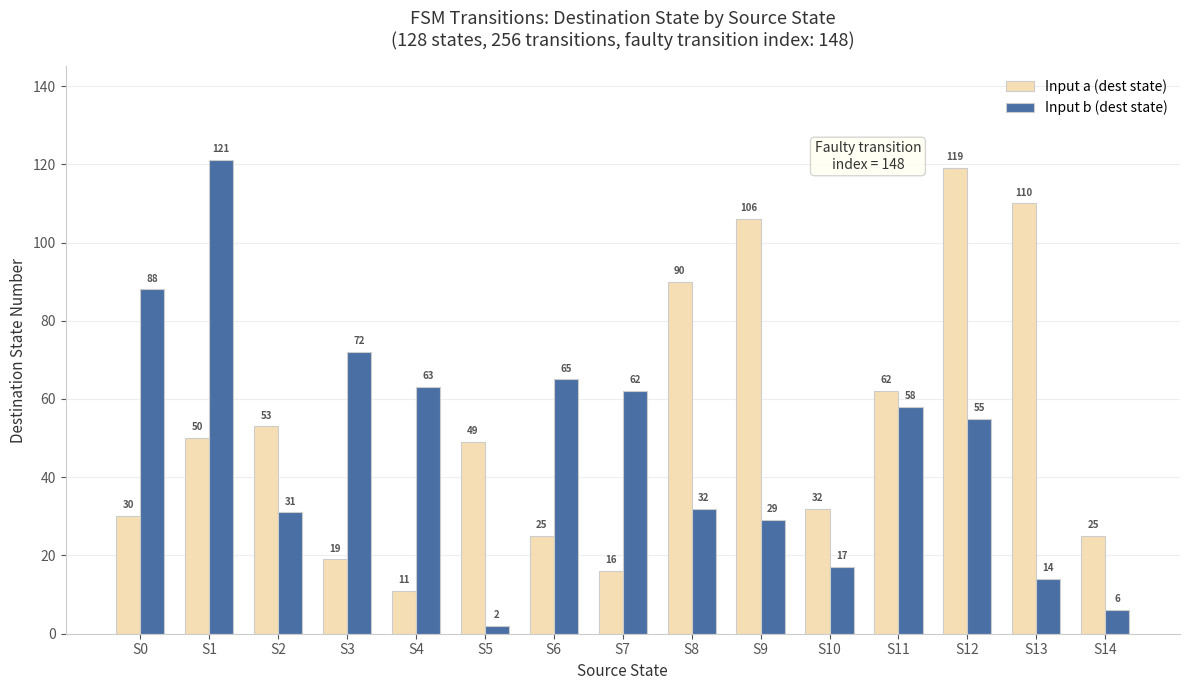

Between S1 and S5, which series saw the biggest shift?

Input b (dest state)